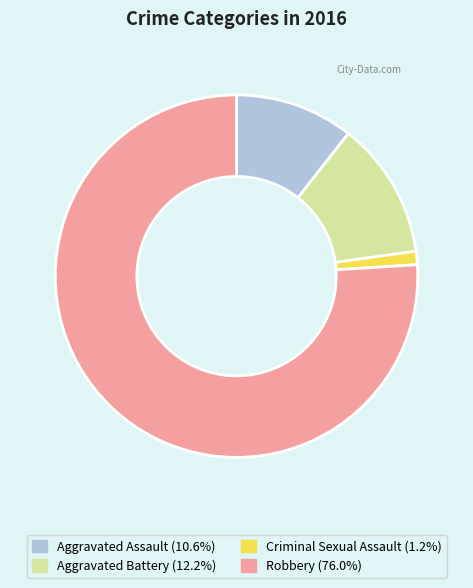

Which category has the smallest portion of the pie?

Criminal Sexual Assault